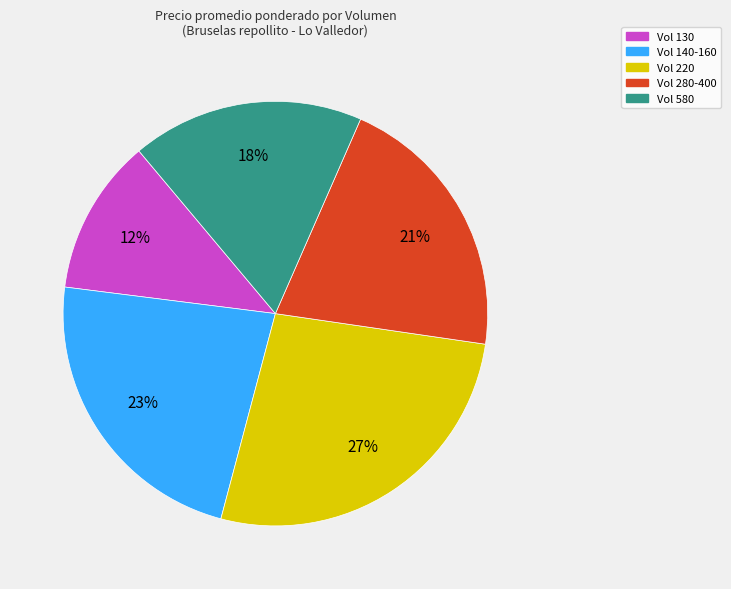

Approximately how many times larger is the value at Vol 280-400 compared to Vol 140-160?

0.9